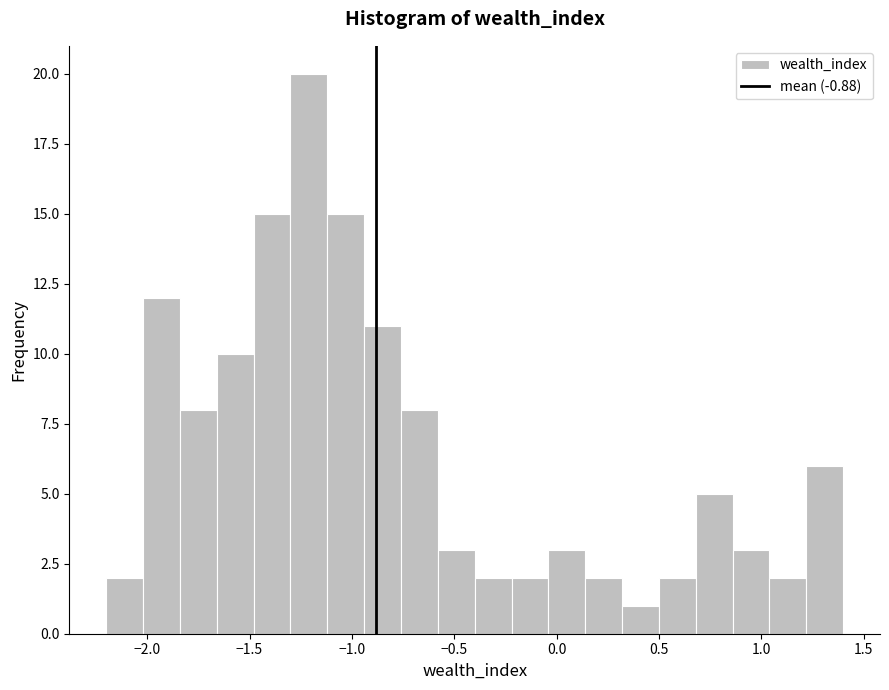

Read against the x-axis, roughly where is the centre of the tallest bar?

-1.20